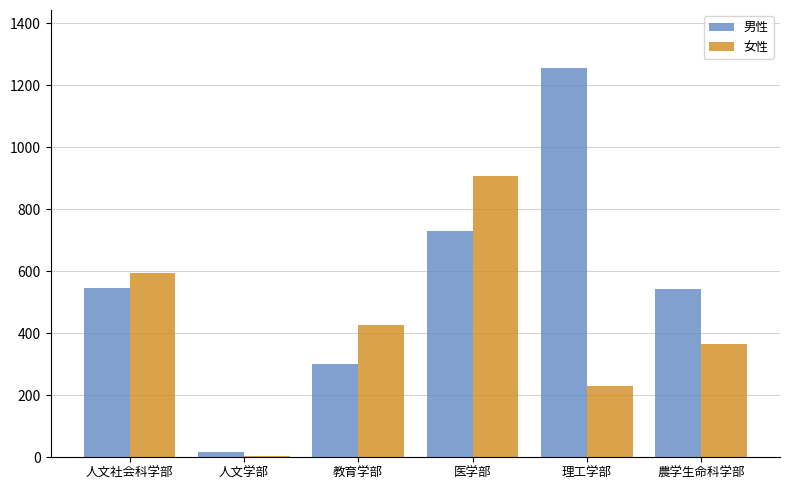

What is the difference between the 男性 values at 教育学部 and 理工学部?

952